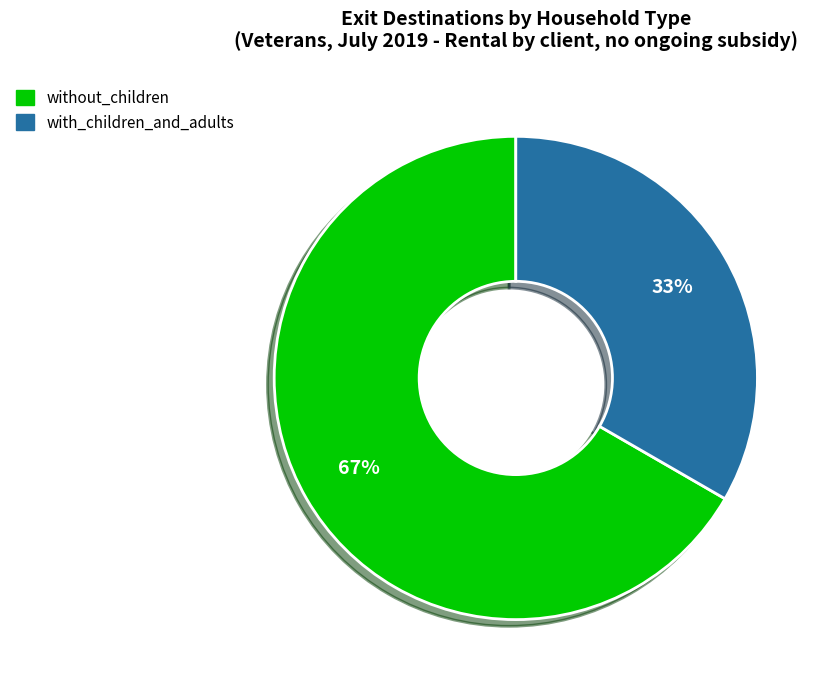

Is there any slice that represents more than half of the pie?

Yes